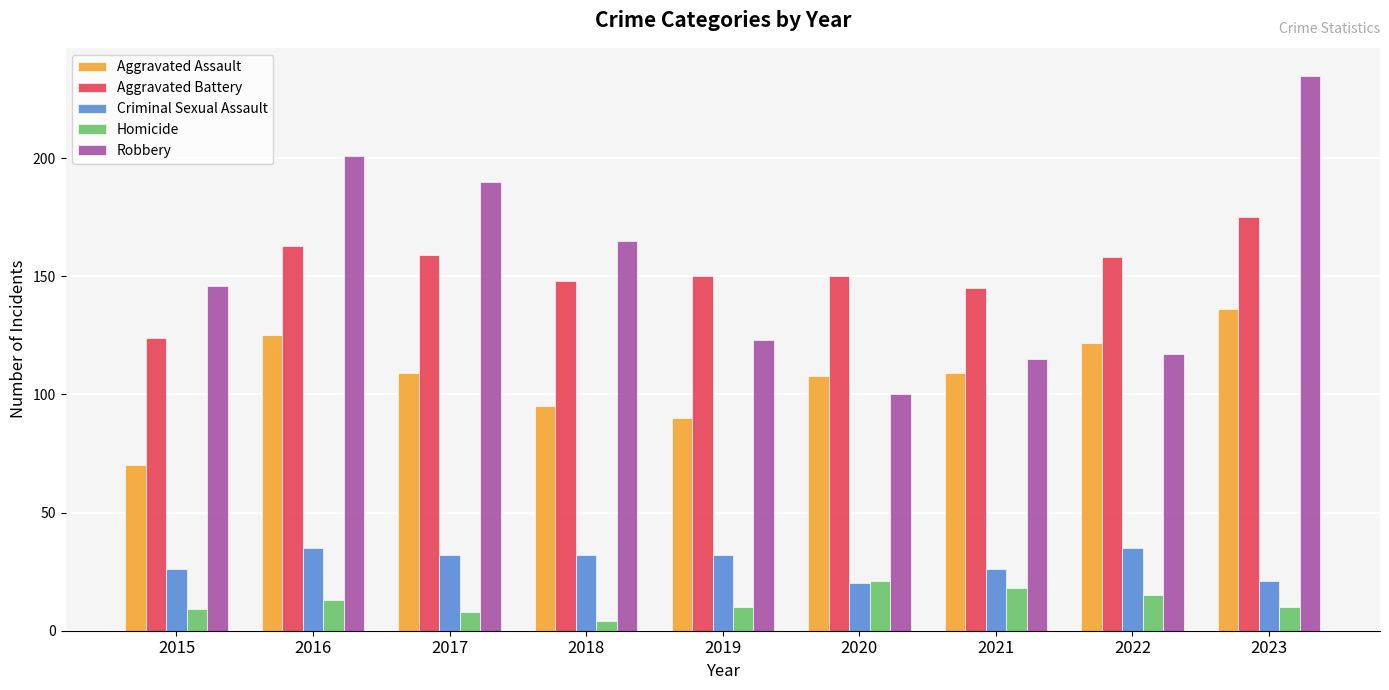

Reading left to right, transcribe all the data shown in this chart.

Aggravated Assault: 2015=70	2016=125	2017=109	2018=95	2019=90	2020=108	2021=109	2022=122	2023=136
Aggravated Battery: 2015=124	2016=163	2017=159	2018=148	2019=150	2020=150	2021=145	2022=158	2023=175
Criminal Sexual Assault: 2015=26	2016=35	2017=32	2018=32	2019=32	2020=20	2021=26	2022=35	2023=21
Homicide: 2015=9	2016=13	2017=8	2018=4	2019=10	2020=21	2021=18	2022=15	2023=10
Robbery: 2015=146	2016=201	2017=190	2018=165	2019=123	2020=100	2021=115	2022=117	2023=235